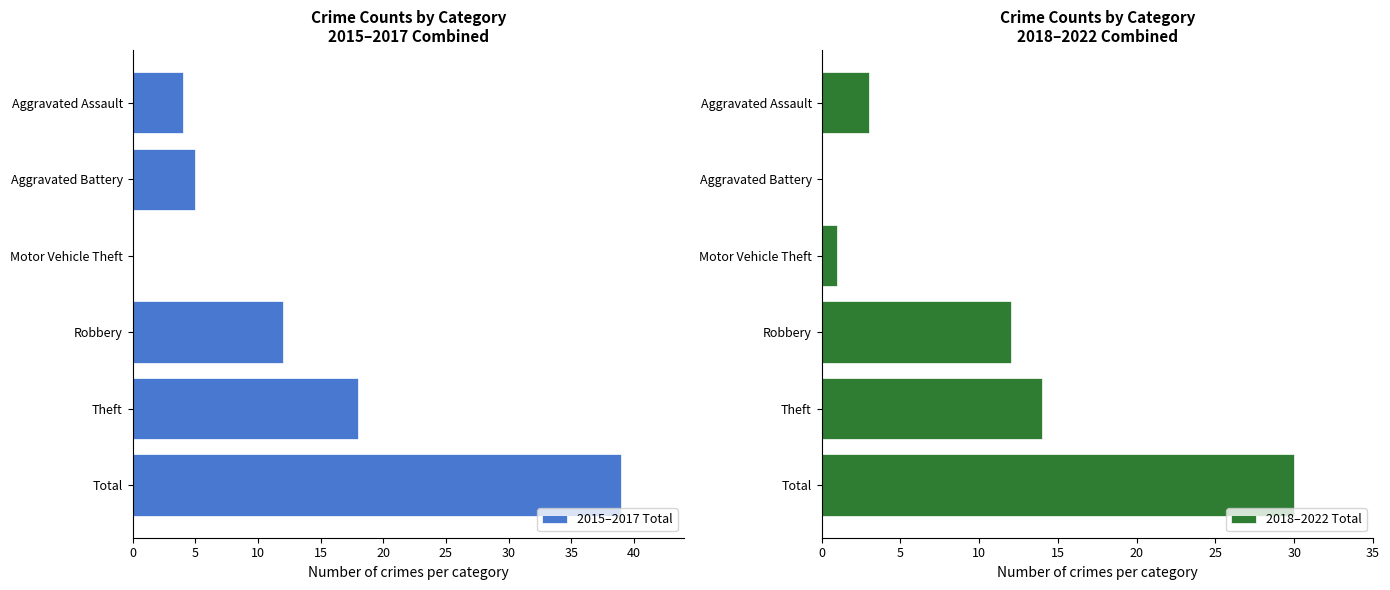

Reading left to right, extract all data points from this chart.

2015–2017 Total: 0=4	5=5	10=0	15=12	20=18	25=39
2018–2022 Total: 0=3	5=0	10=1	15=12	20=14	25=30